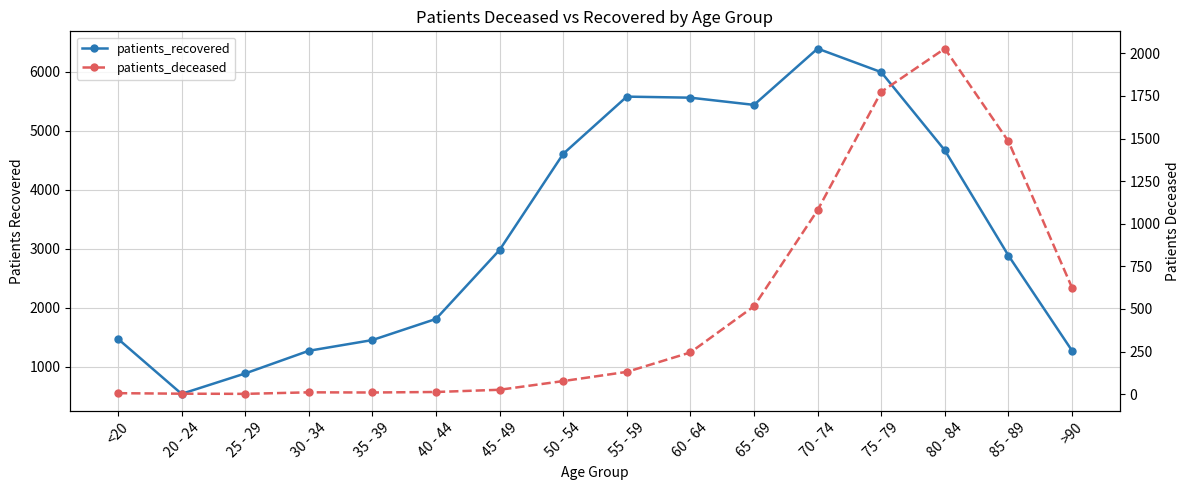

Reading right to left, list all the values displayed in this chart.

patients_recovered: 1272	2885	4668	5993	6392	5438	5560	5578	4608	2979	1810	1452	1270	886	540	1472
patients_deceased: 625	1484	2028	1774	1080	516	245	131	77	26	13	10	11	2	3	6